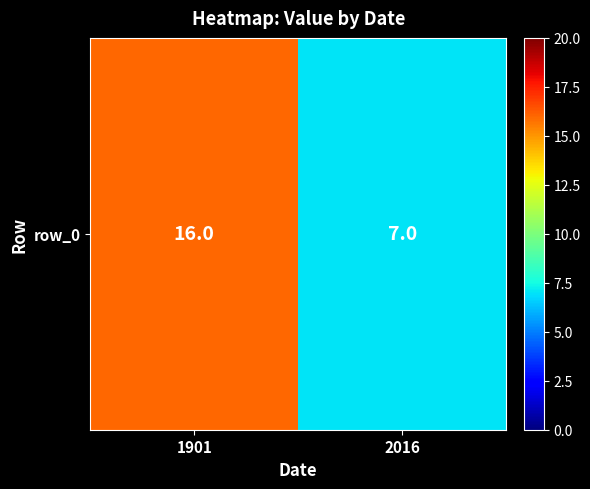

What is the smallest value displayed?

7